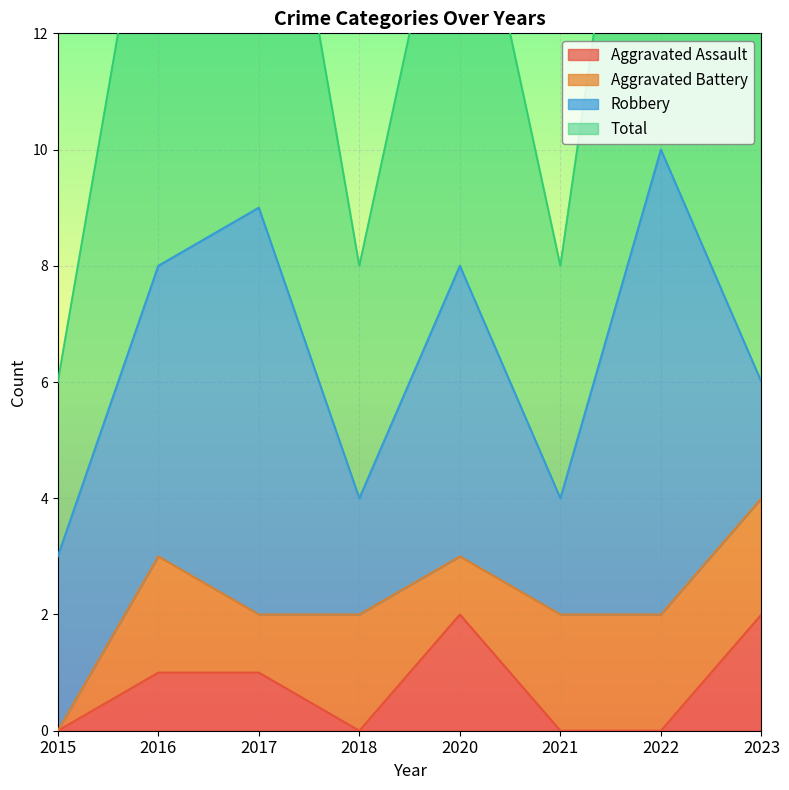

What is the average value of the Total series?

6